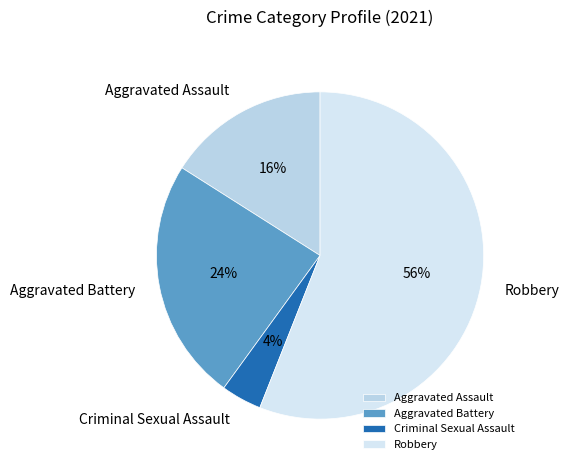

Which slice is the smallest?

Criminal Sexual Assault